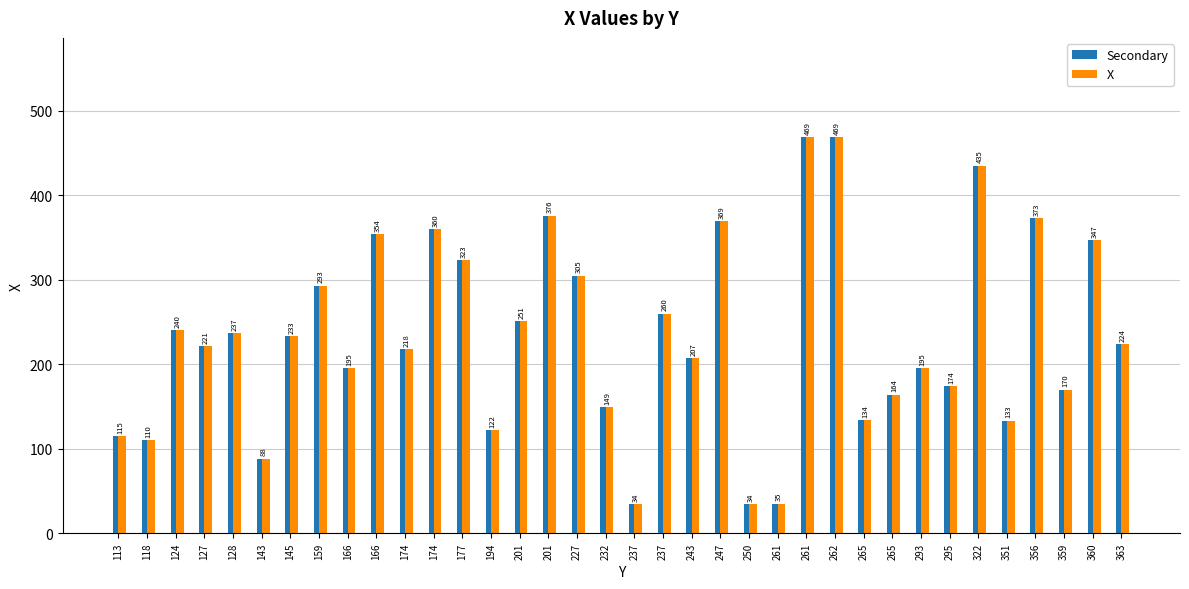

Is it true that Secondary equals 233 at 145?

True